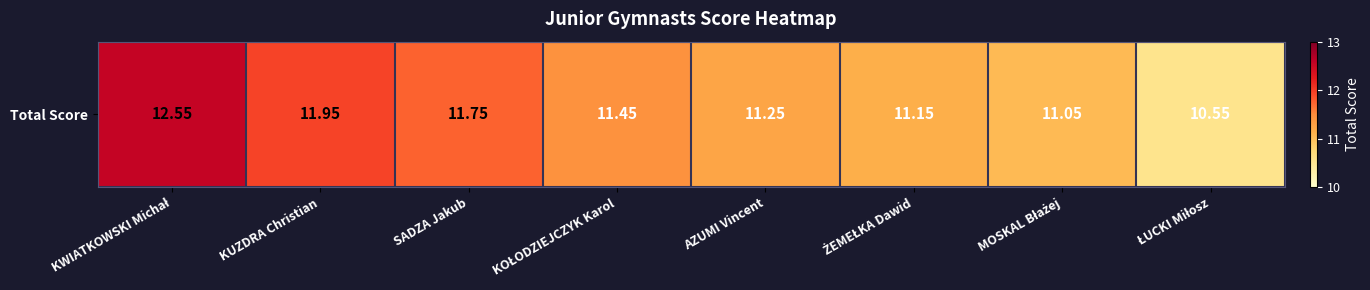

Count the number of values greater than 11.

7